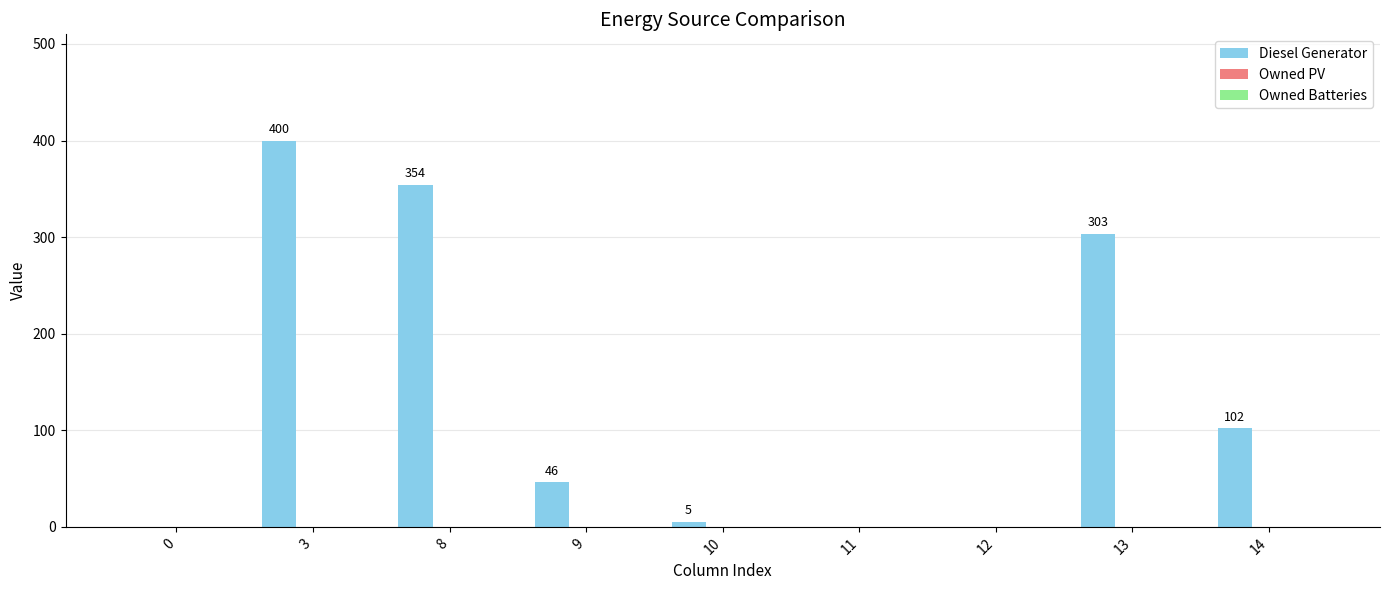

Which category has the highest value across all series?

3